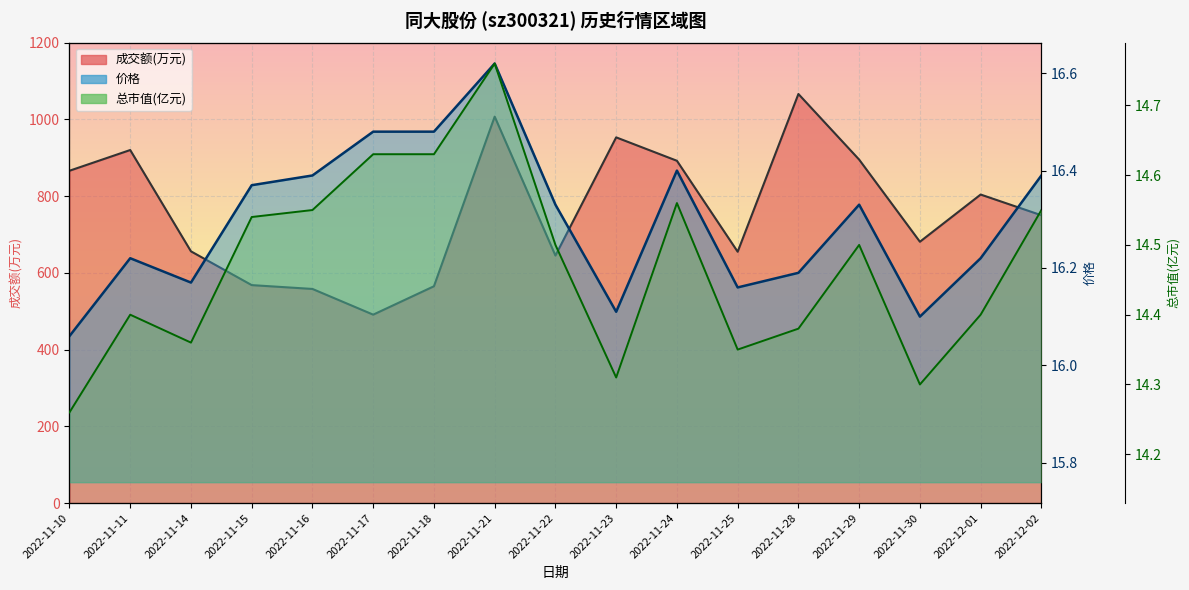

Reading left to right, list all the values displayed in this chart.

价格: 16.1	16.2	16.2	16.4	16.4	16.5	16.5	16.6	16.3	16.1	16.4	16.2	16.2	16.3	16.1	16.2	16.4
成交额(万元): 866.0	920.0	656.0	568.0	558.0	491.0	565.0	1007.0	645.0	953.0	892.0	655.0	1066.0	895.0	681.0	804.0	750.0
总市值(亿元): 14.3	14.4	14.4	14.5	14.6	14.6	14.6	14.8	14.5	14.3	14.6	14.3	14.4	14.5	14.3	14.4	14.6